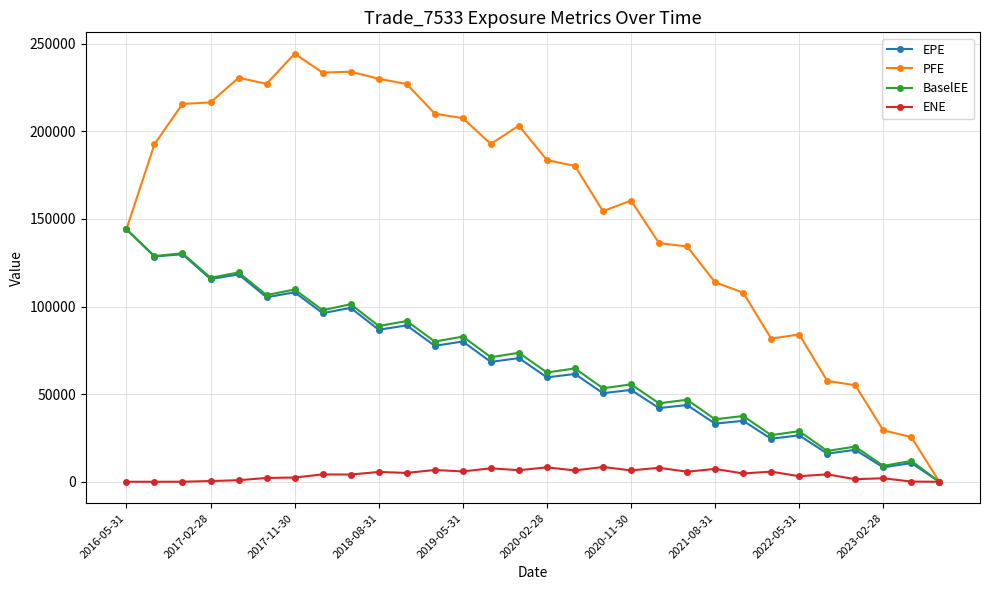

True or false: PFE has more than 1 points higher than both neighbors.

True